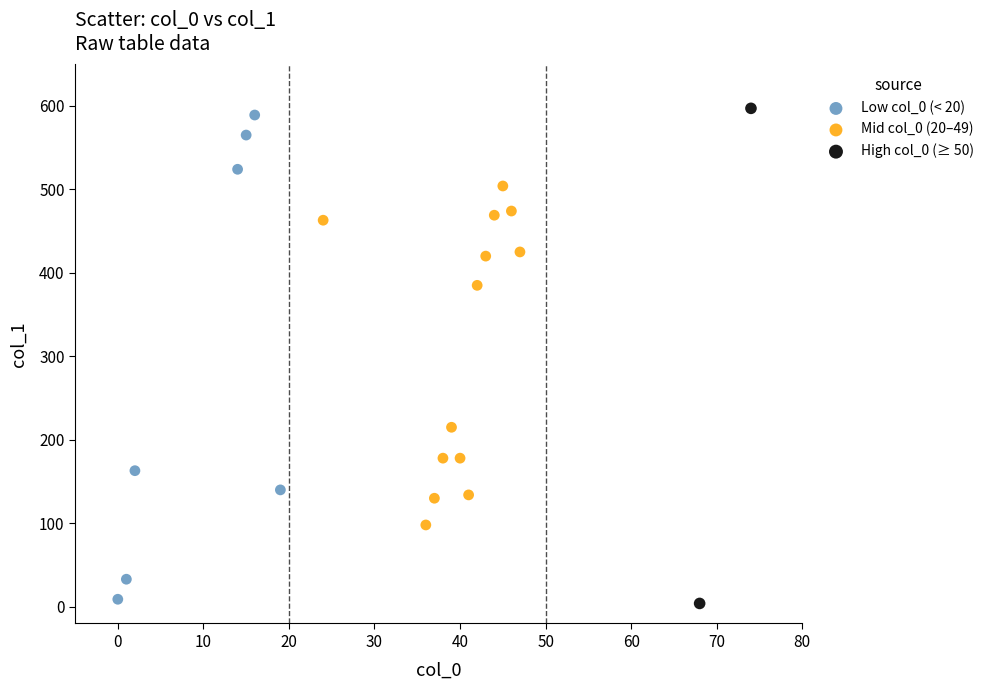

Which series has the largest Y range (max minus min)?

High col_0 (≥ 50)